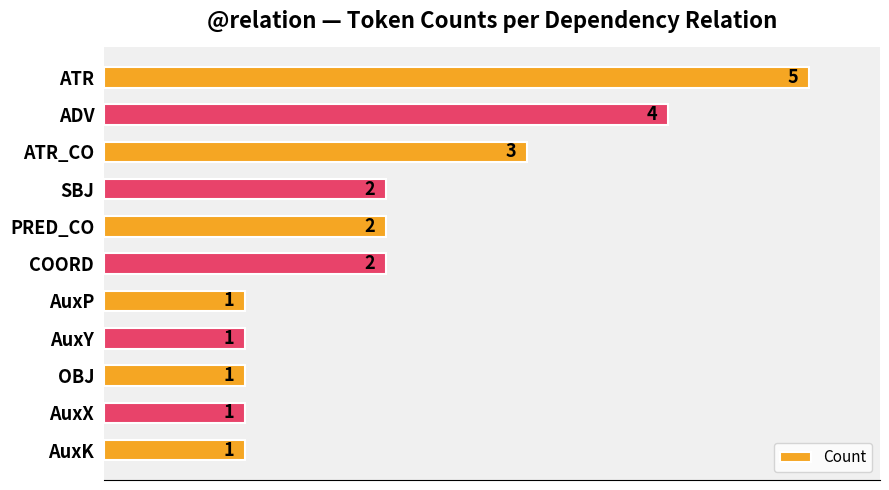

Approximately how many times larger is the value at OBJ compared to PRED_CO?

0.5